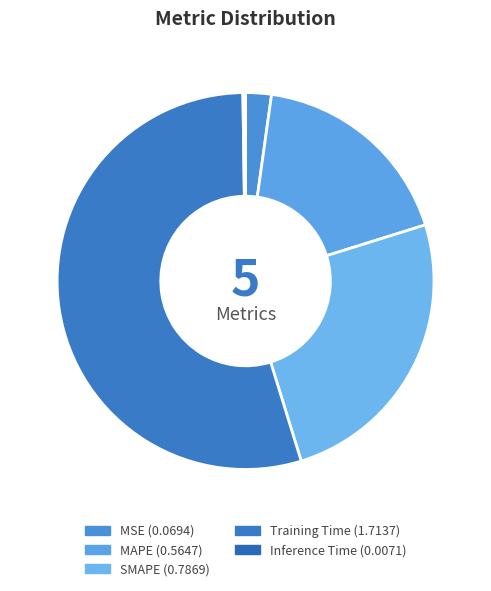

To the nearest percent, what is the average slice percentage?

20%